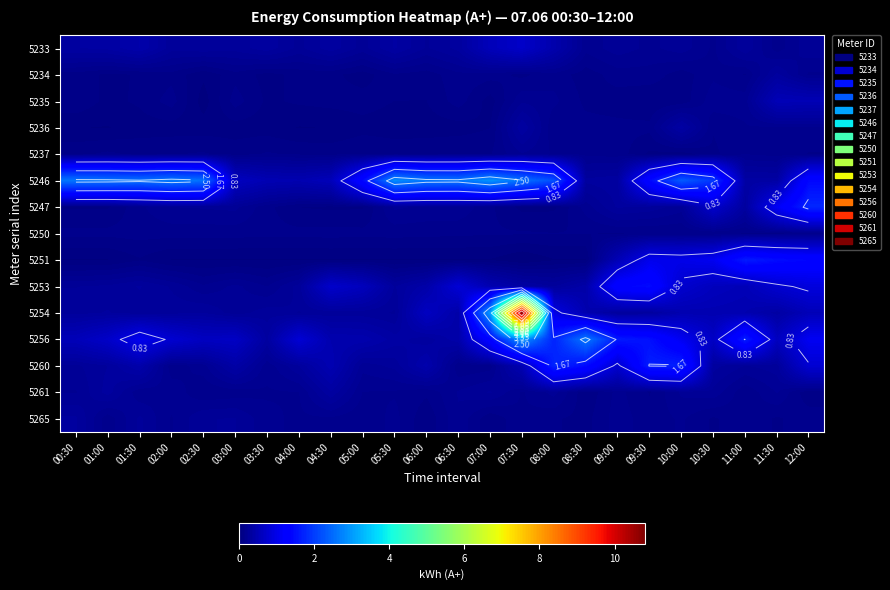

True or false: 5247 has a value of 0.1 at 07:00.

True